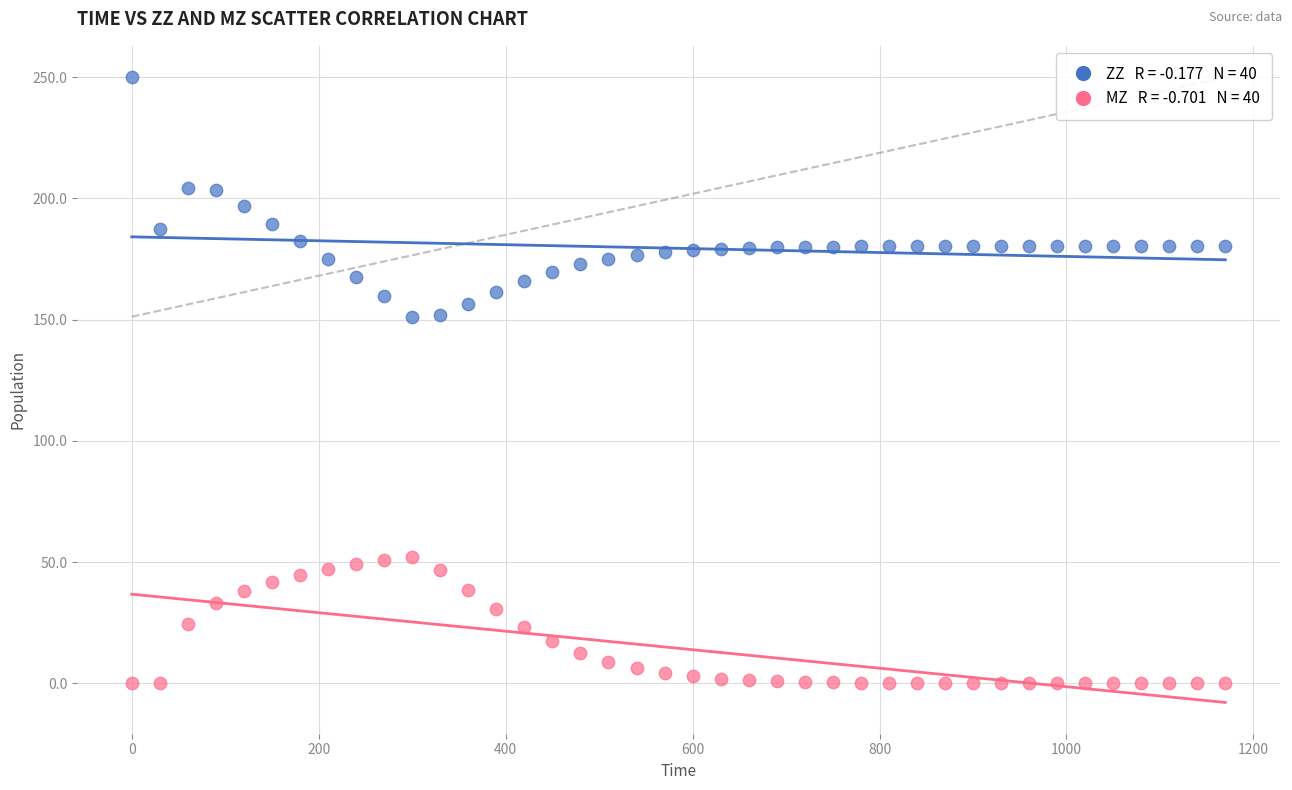

Across all data points, what is the range of X values (max minus min)?

1170.0